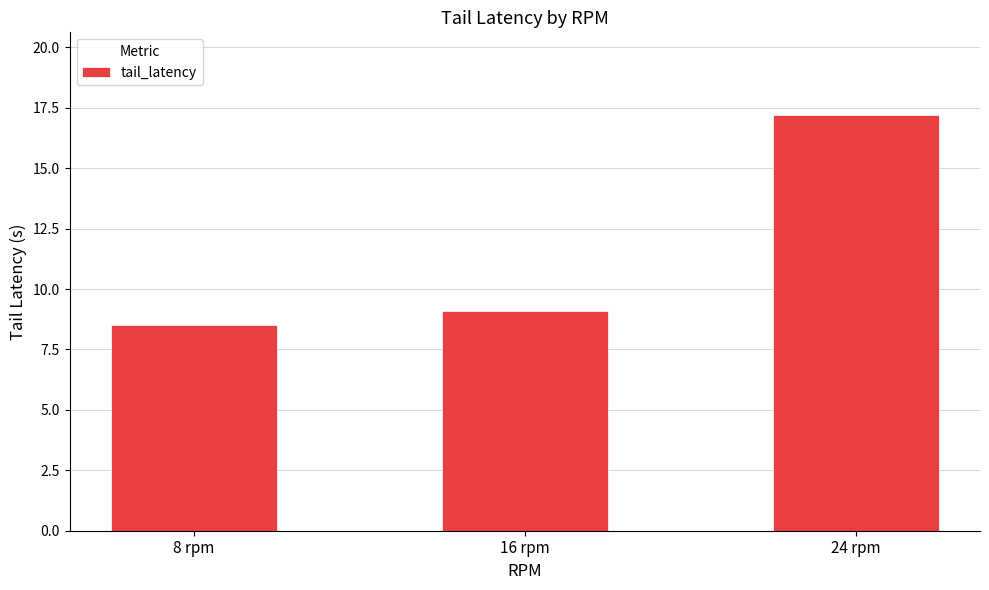

The value at 16 rpm is 9.1. True or false?

True